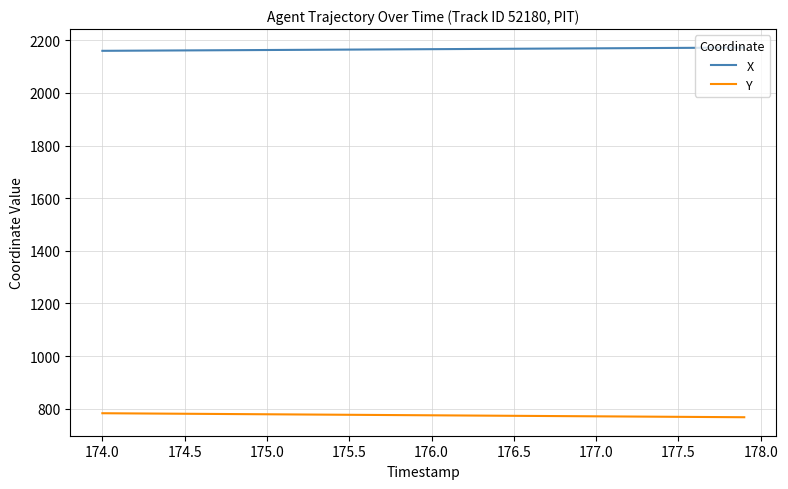

Which series has the largest total across all categories?

X